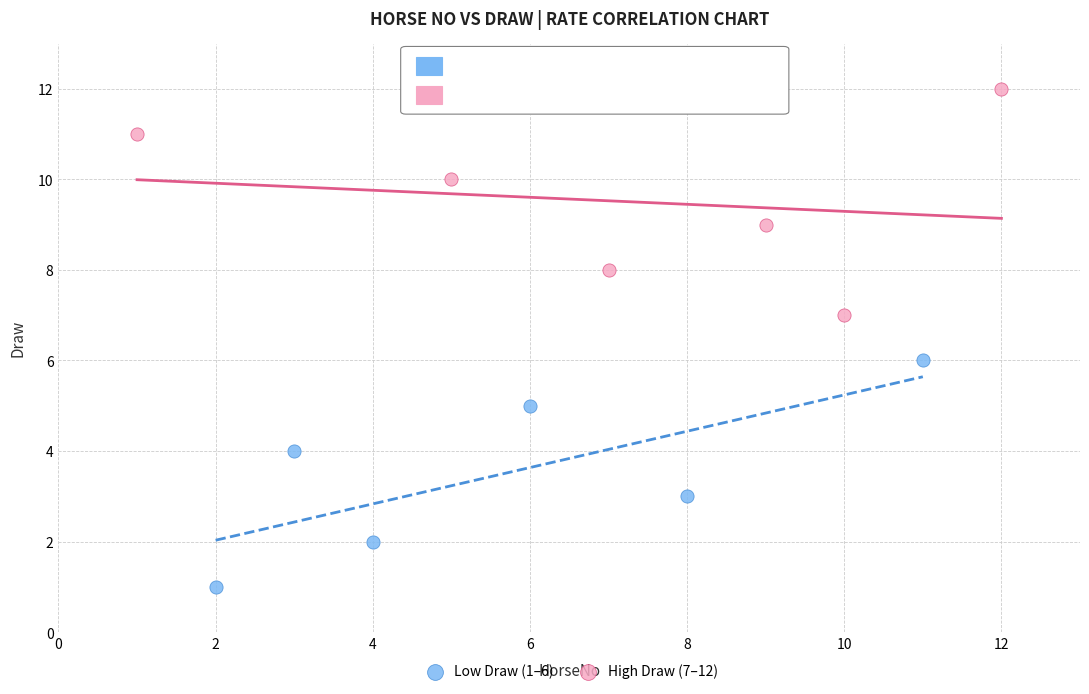

What are all the series names shown in the legend?

Low Draw (1–6), High Draw (7–12)